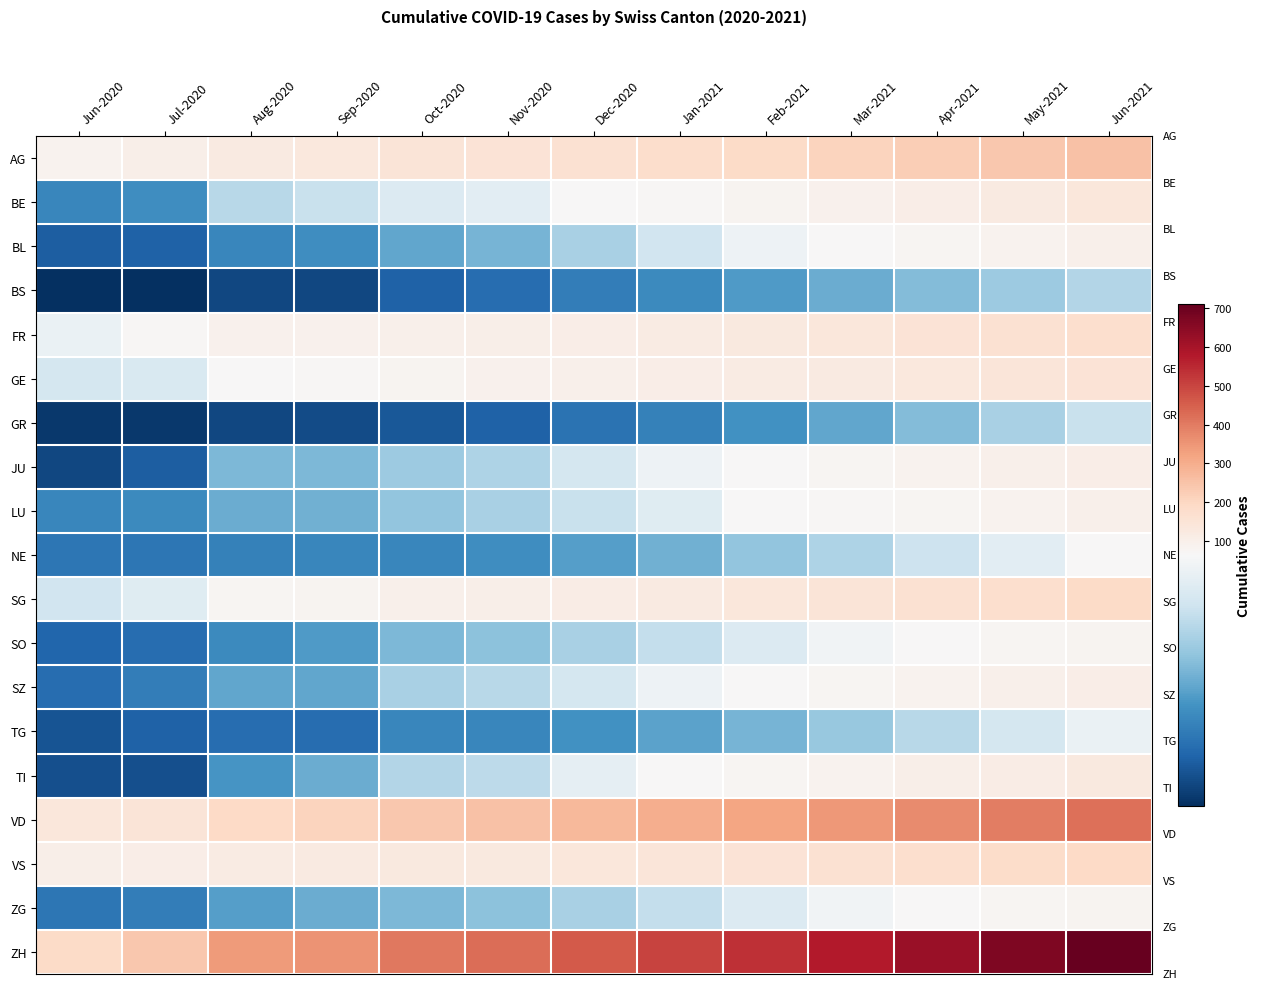

What is the spread (max minus min) of values at Nov-2020?

406